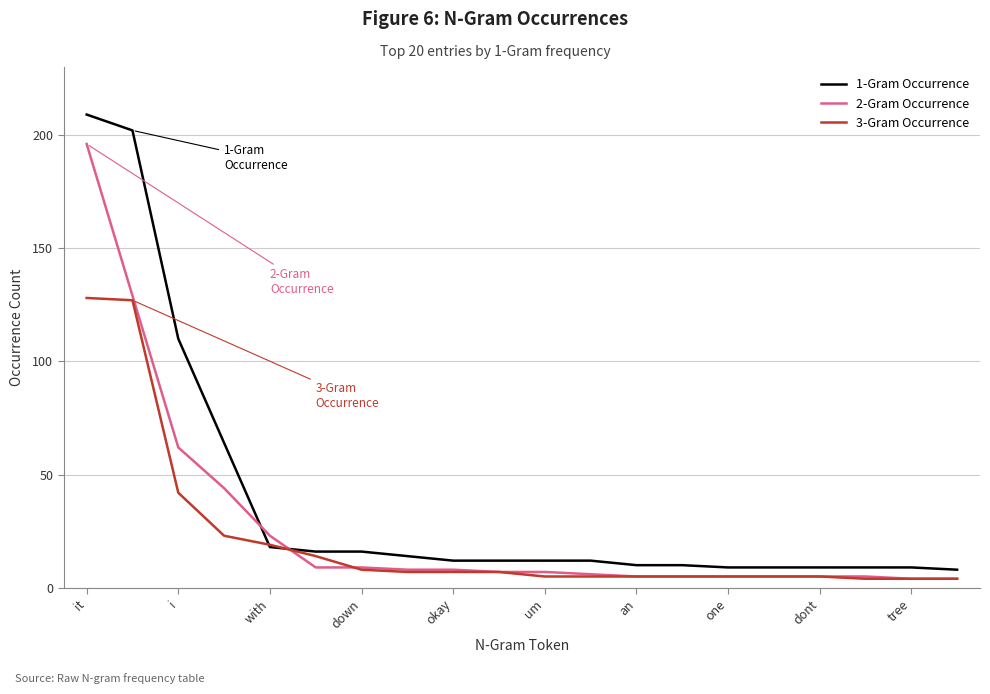

What is the minimum value for 1-Gram Occurrence?

8